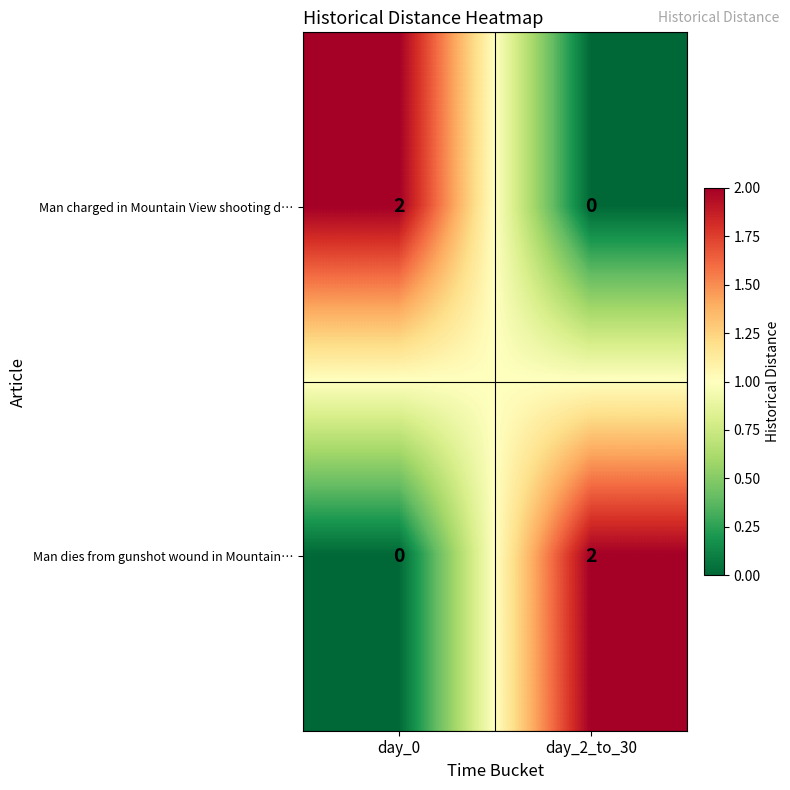

Is it true that Man charged in Mountain View shooting d… equals 1 at day_2_to_30?

False